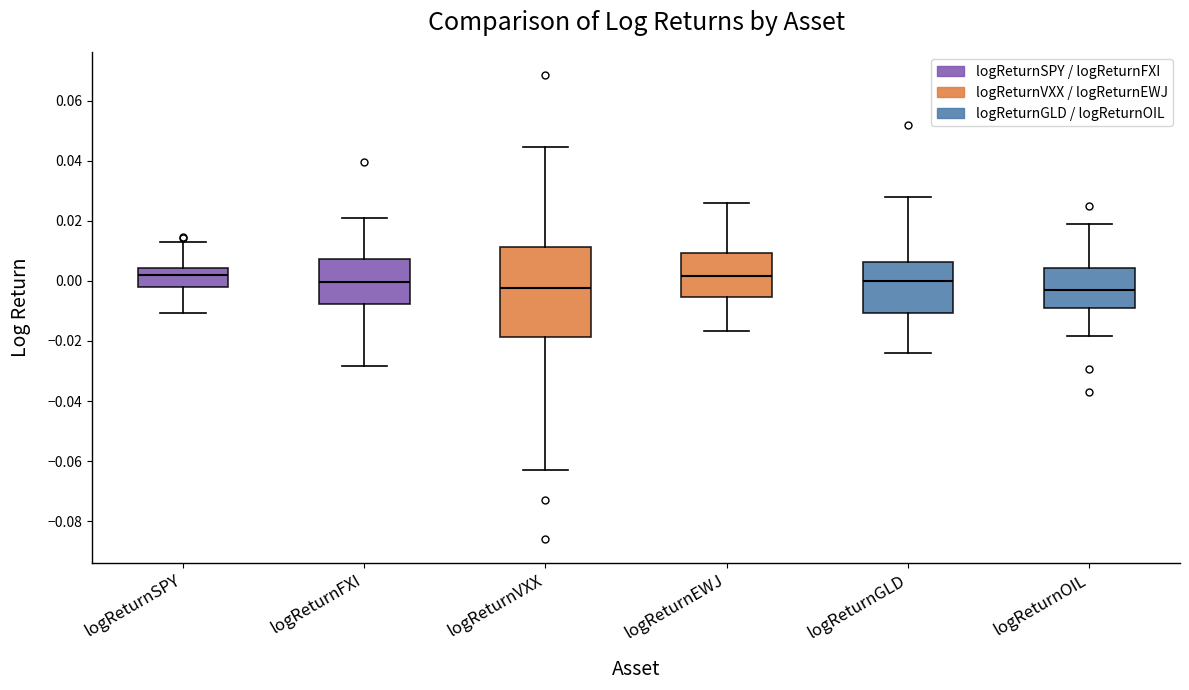

Which box is the tallest, from its lower edge to its upper edge?

logReturnVXX